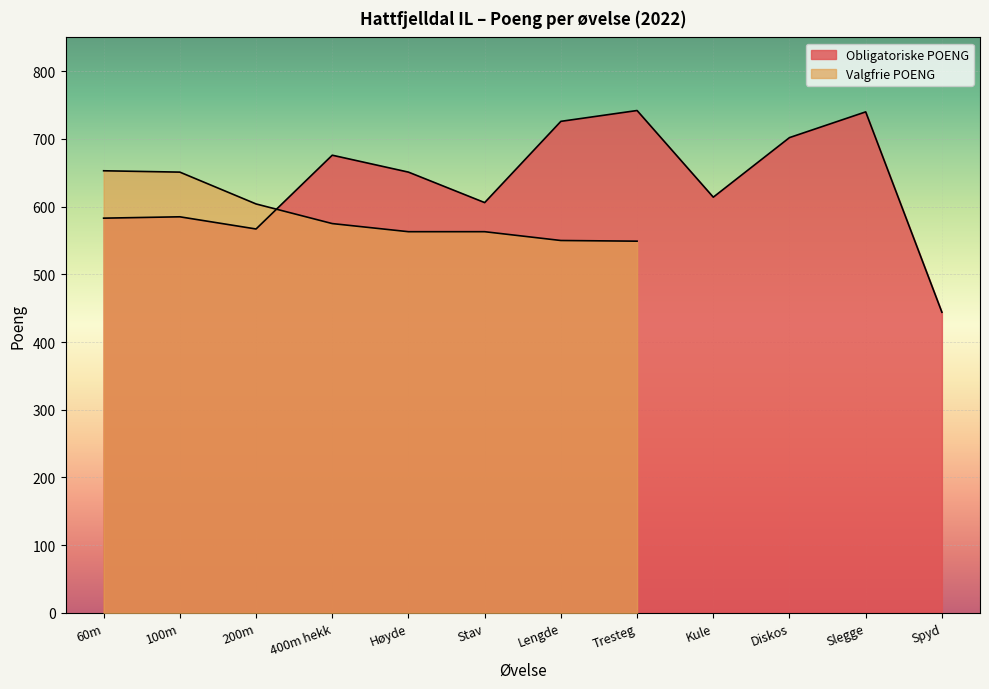

Is it true that the value at Tresteg is 203?

False